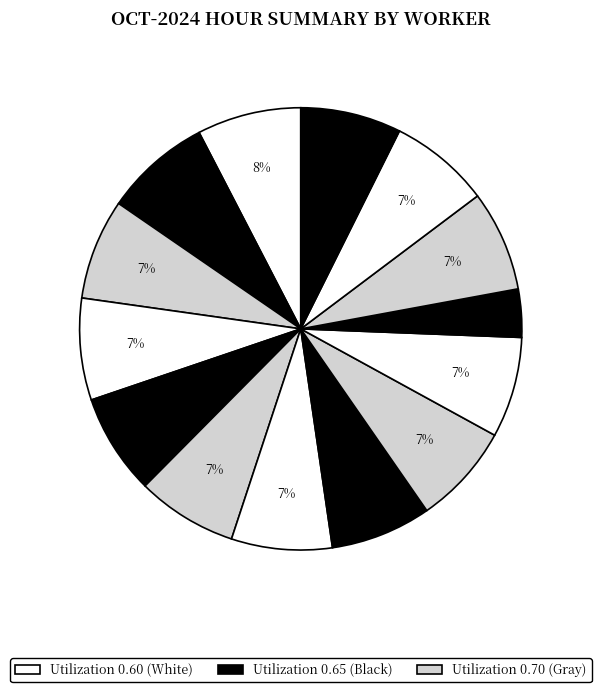

How many segments does this pie chart have?

14